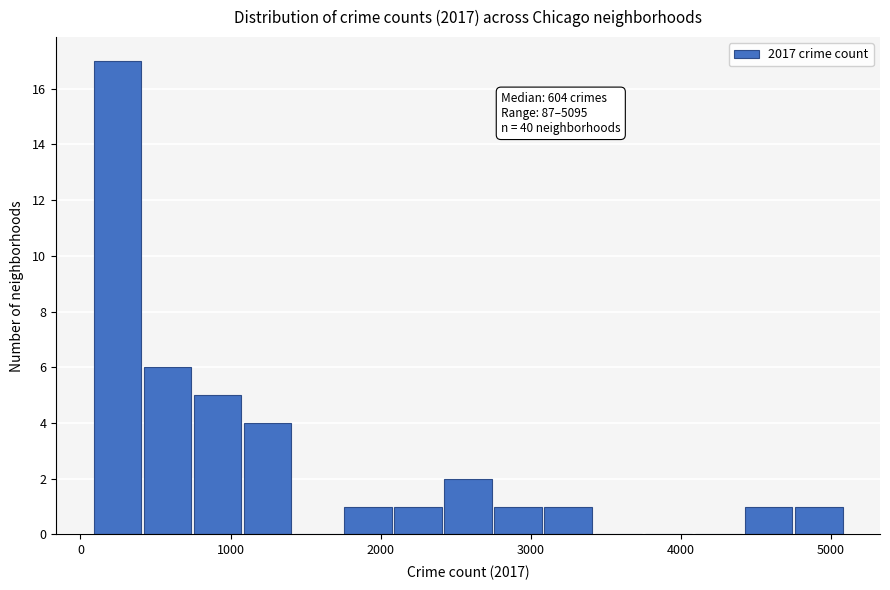

Read against the x-axis, roughly where is the centre of the tallest bar?

200